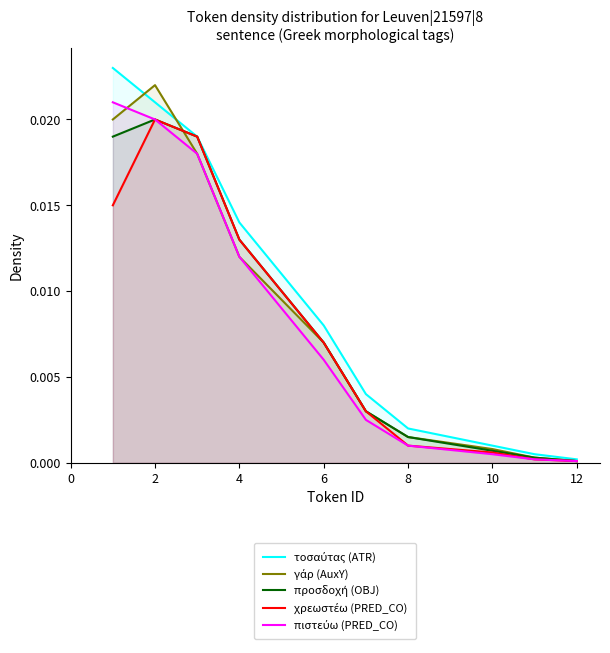

The value of πιστεύω (PRED_CO) at 4 is 0.0. True or false?

False